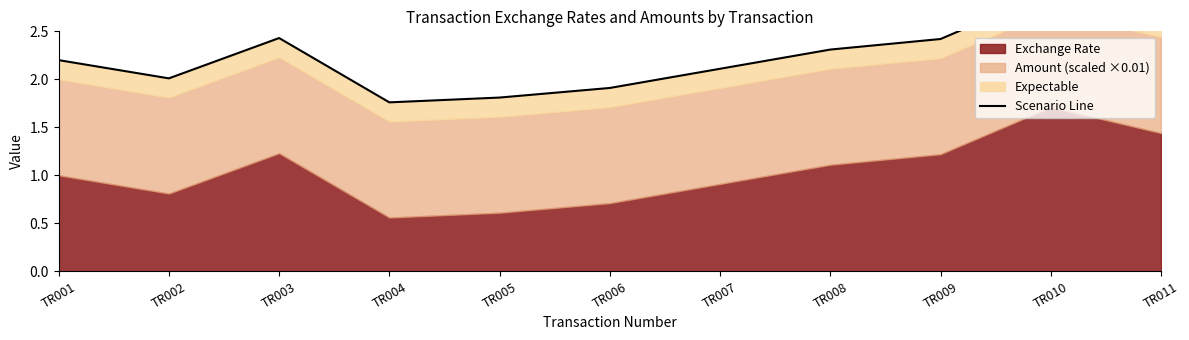

Reading left to right, list all the values displayed in this chart.

TR001=2.2	TR002=2.0	TR003=2.4	TR004=1.8	TR005=1.8	TR006=1.9	TR007=2.1	TR008=2.3	TR009=2.4	TR010=2.9	TR011=2.6